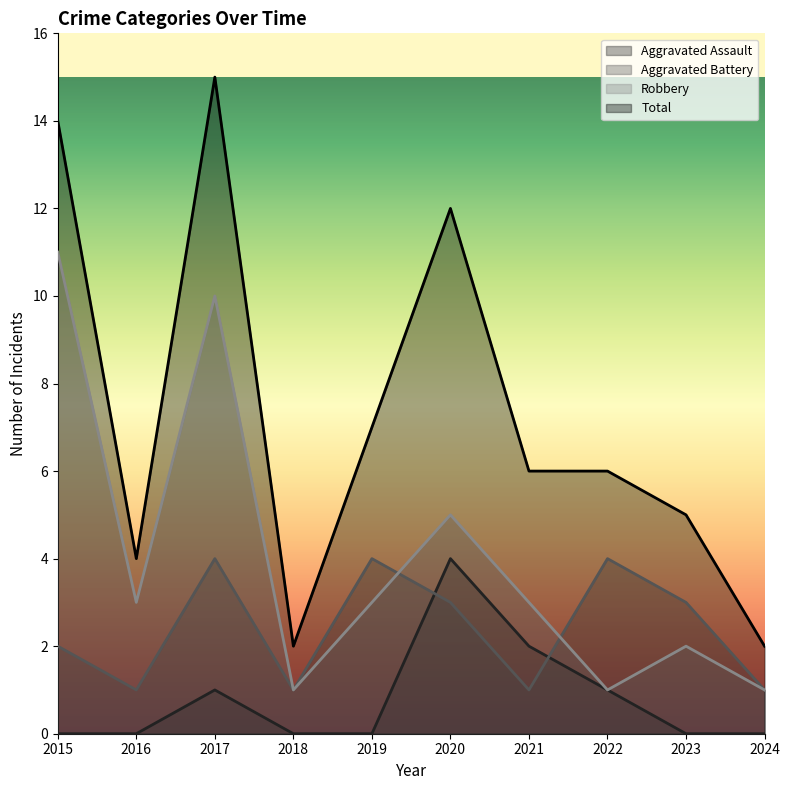

Is it true that Aggravated Battery equals 1 at 2024?

True